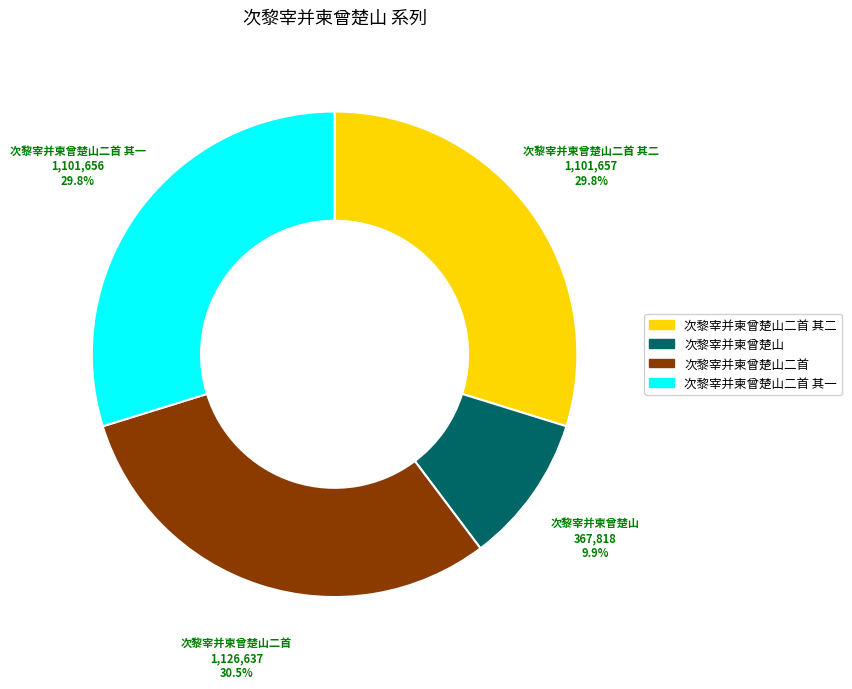

Is there a majority slice in this chart?

No